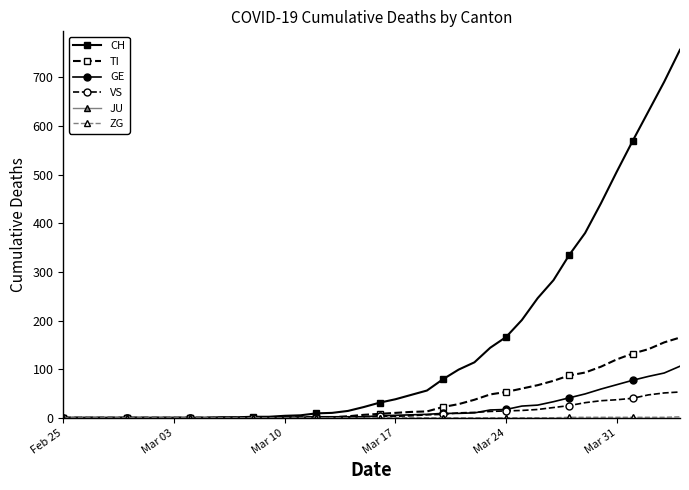

Which series has the largest total across all categories?

CH